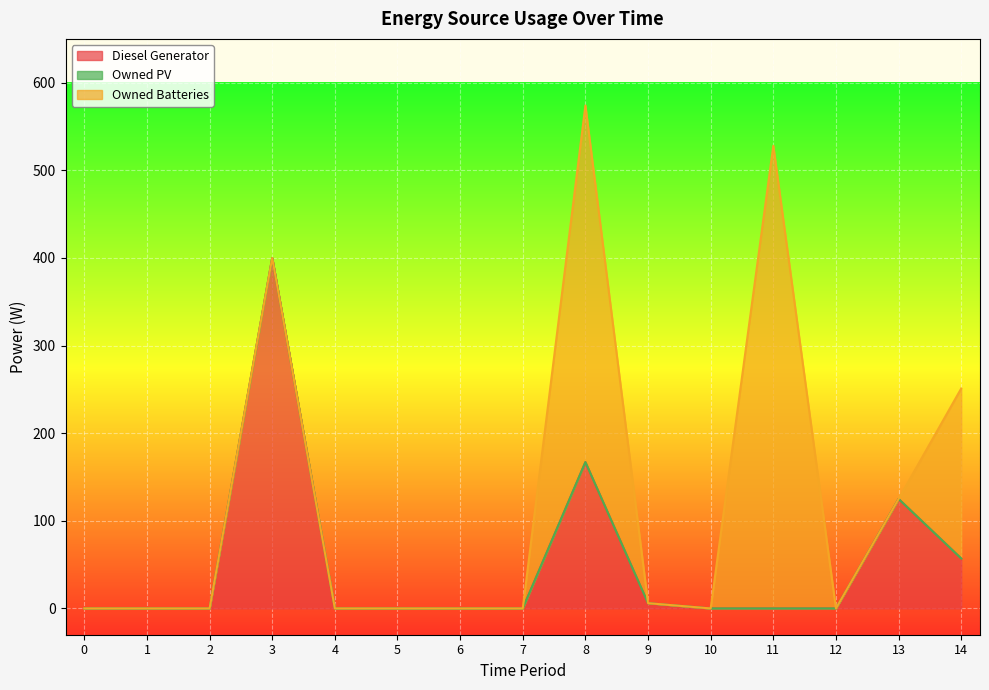

Rank the categories by Diesel Generator value from highest to lowest.

3, 8, 13, 14, 9, 0, 1, 2, 4, 5, 6, 7, 10, 11, 12